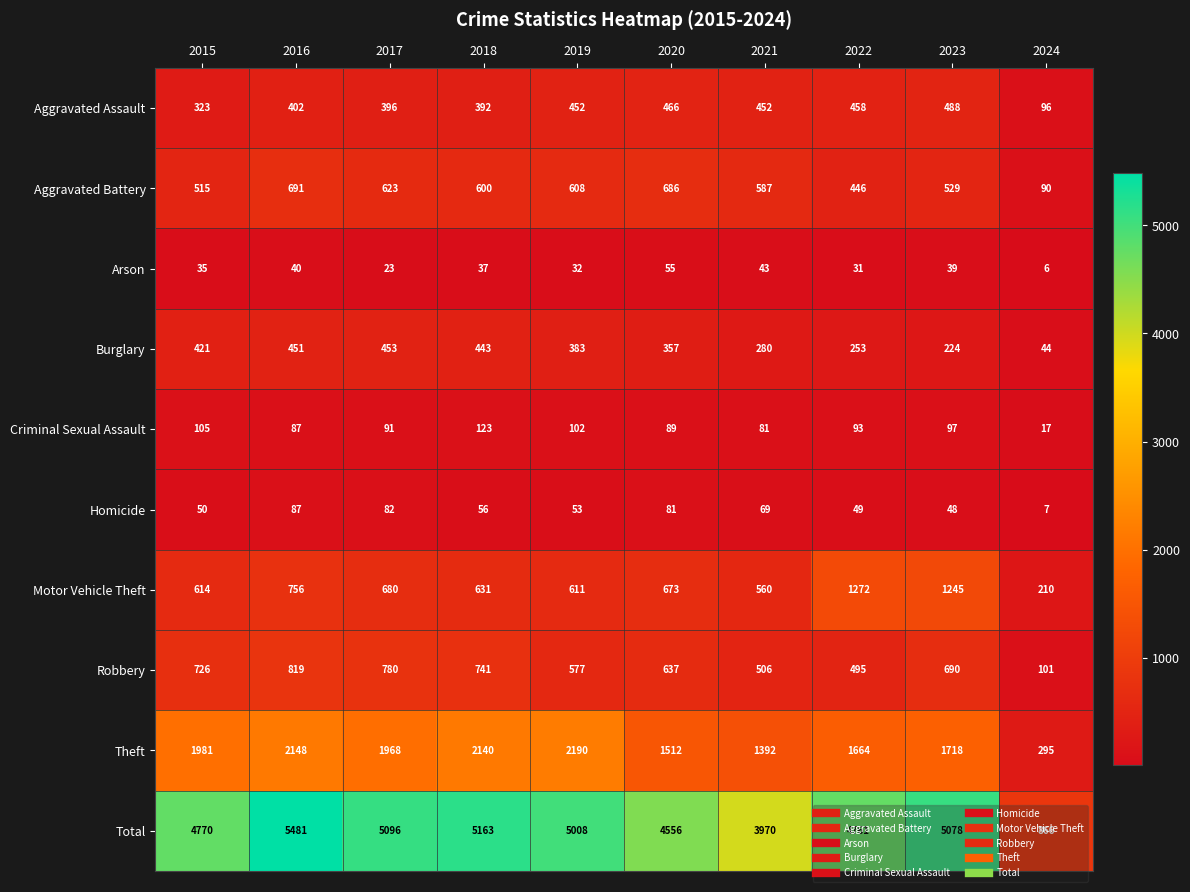

At how many categories does at least one series exceed 1708?

9